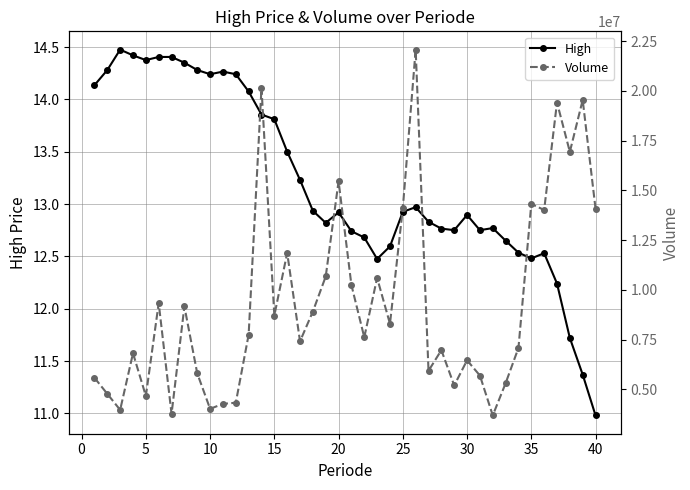

True or false: High has more than 2 points higher than both neighbors.

True